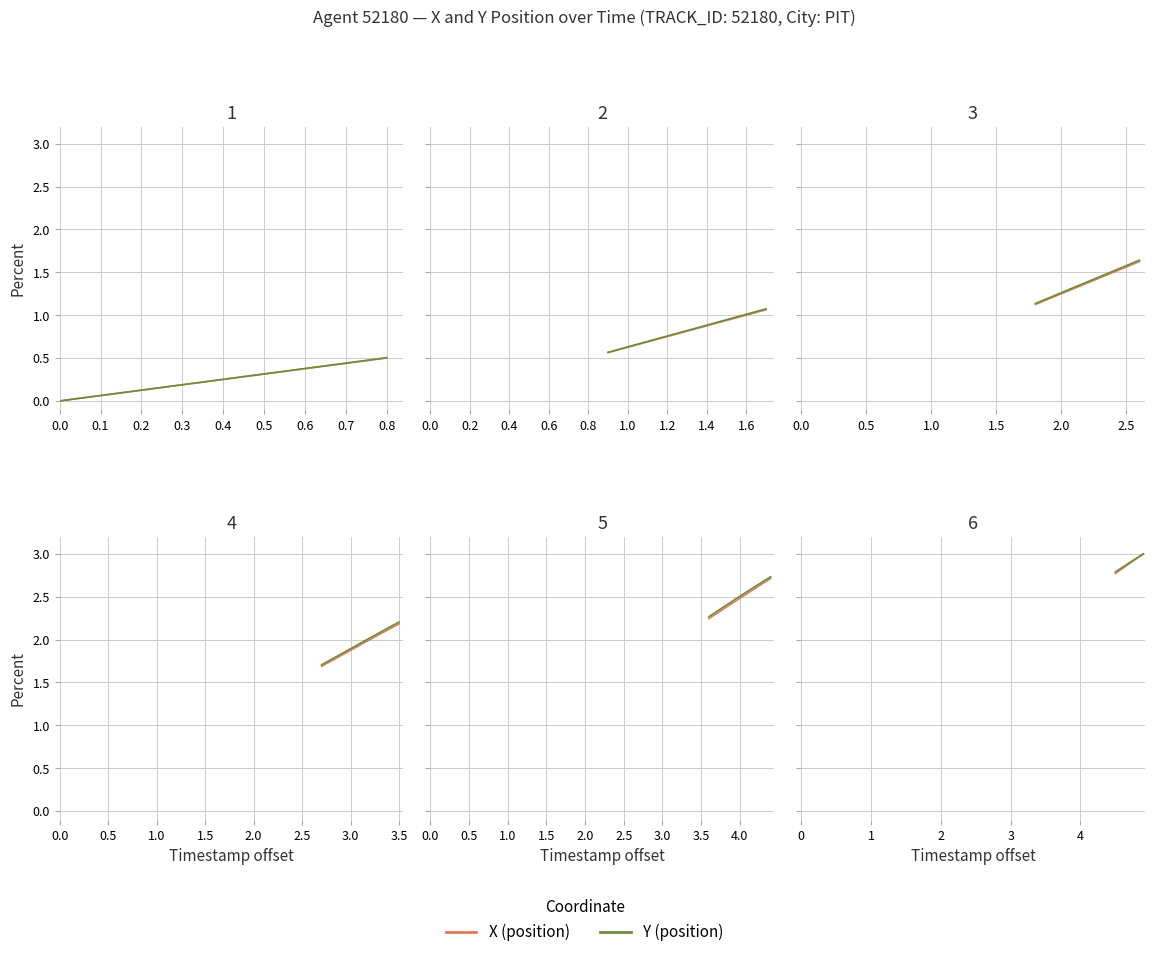

True or false: X and Y intersect in this chart.

False